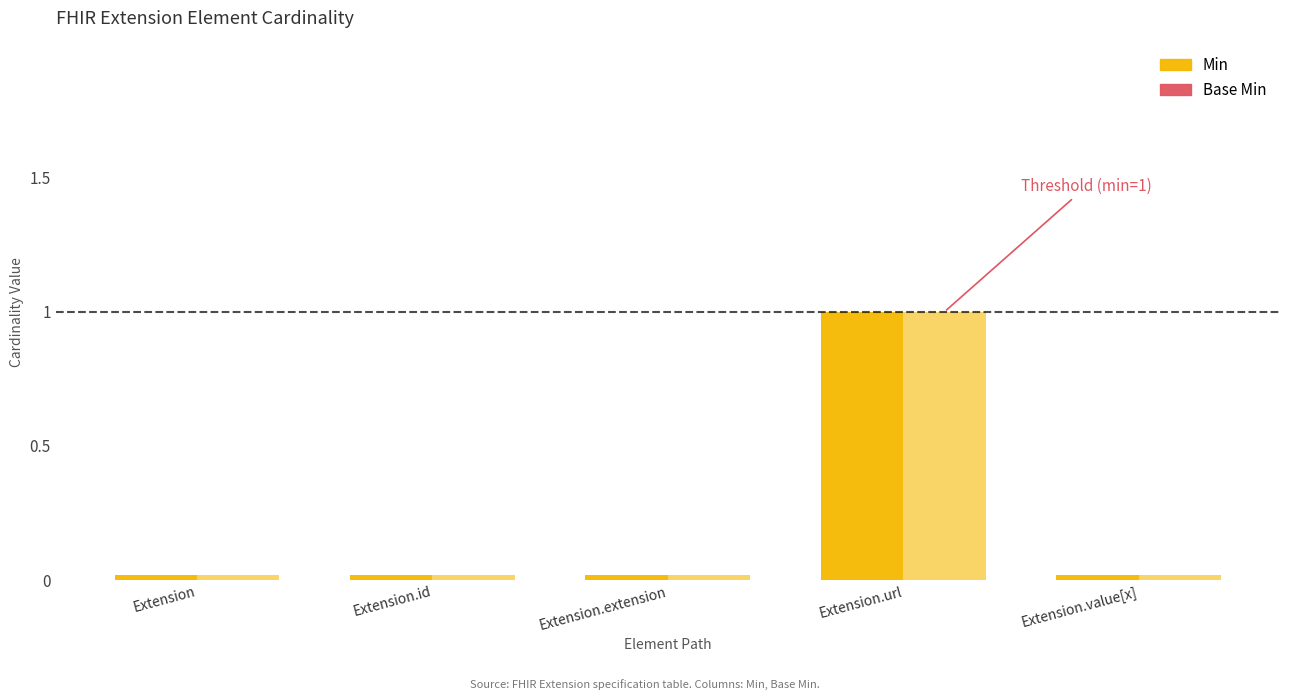

Between Extension.id and Extension.value[x], which series saw the biggest shift?

Min